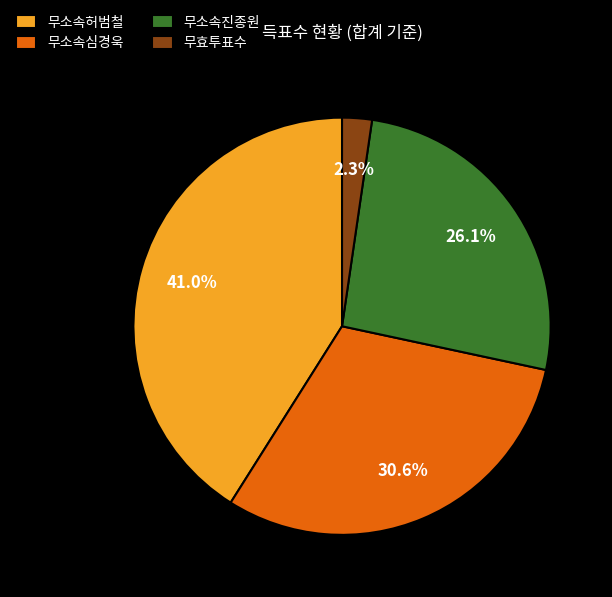

Is the sum of 무소속진종원 and 무소속심경욱 greater than half?

Yes